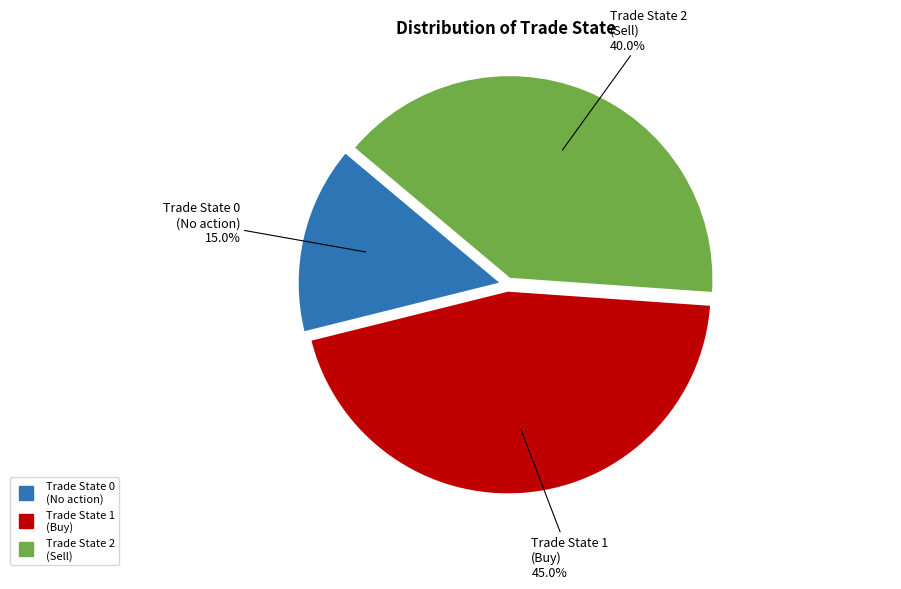

Is there any slice that represents more than half of the pie?

No